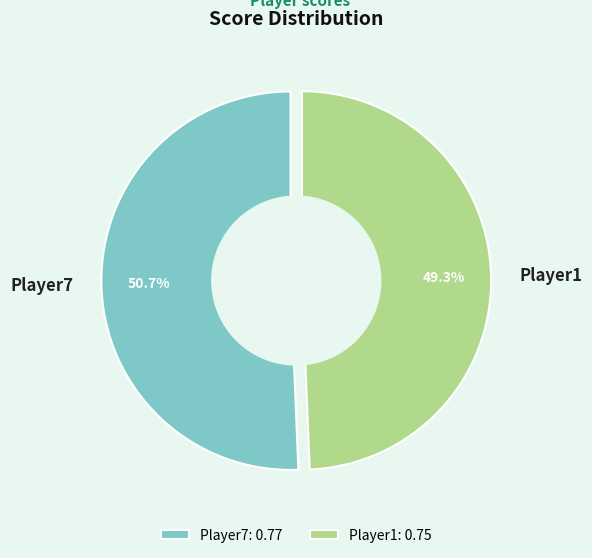

What is the smallest slice in the pie chart?

Player1